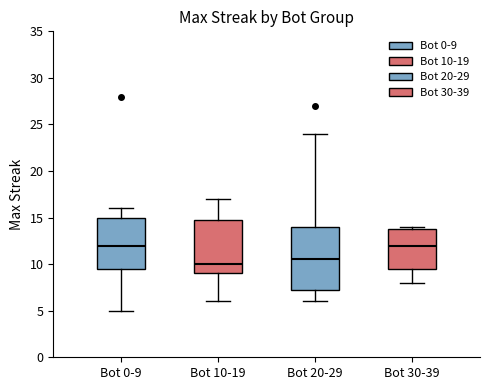

Reading left to right, transcribe this box plot: for each box, give where its median line is, the range the box spans, and where its two whiskers end, as read against the y-axis. The values are not printed on the chart, so give them approximately, as read against the axis.

Bot 0-9: median 12.0, box 9.5 to 15.0, whiskers 5.0 to 16.0
Bot 10-19: median 10.0, box 9.0 to 15.0, whiskers 6.0 to 17.0
Bot 20-29: median 10.5, box 7.5 to 14.0, whiskers 6.0 to 24.0
Bot 30-39: median 12.0, box 9.5 to 14.0, whiskers 8.0 to 14.0 (just above the box's upper edge)